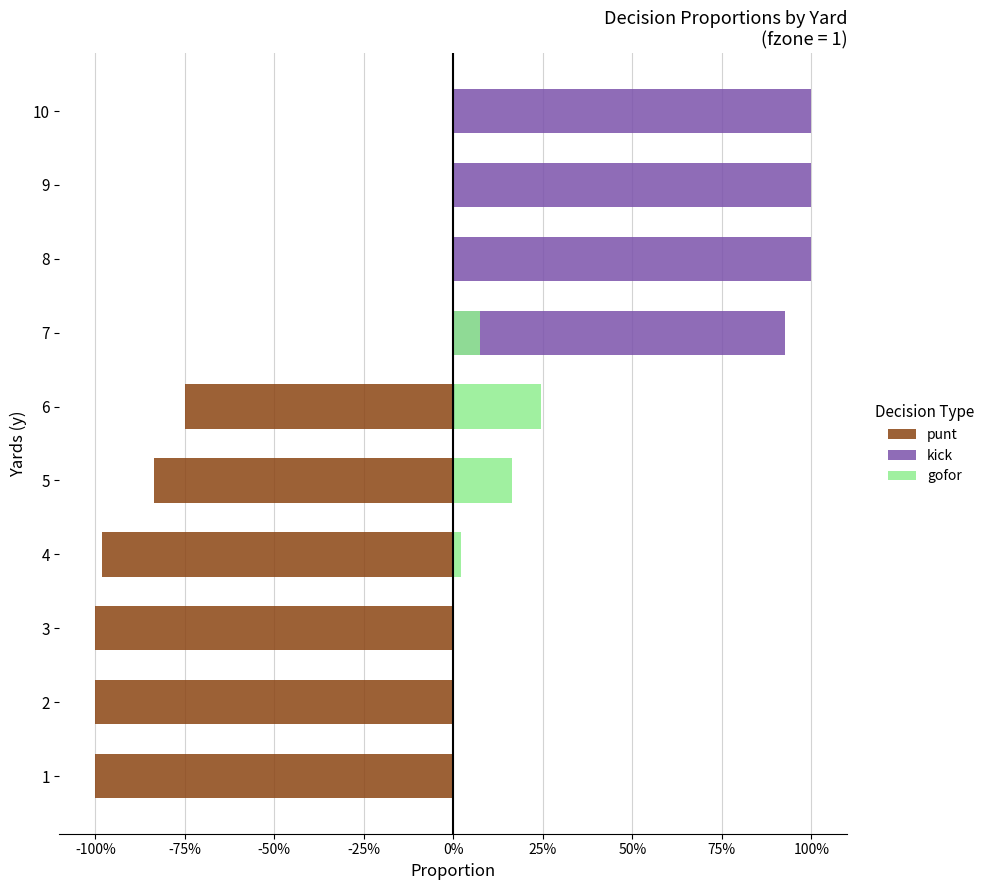

What is the average value of the kick series?

0.4